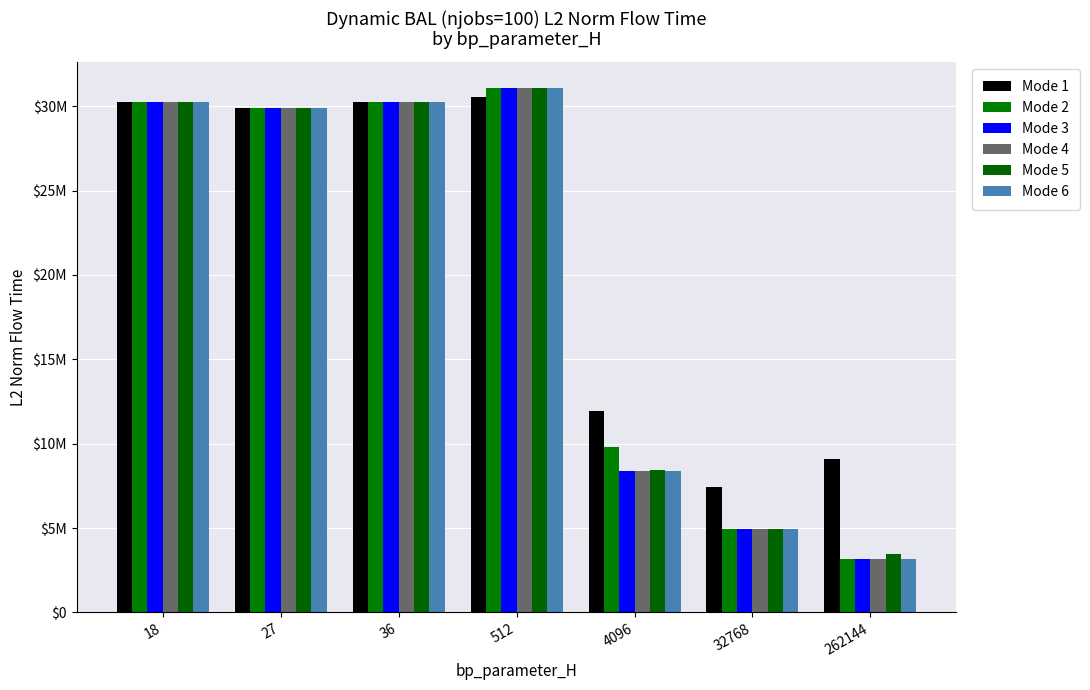

Which category has the highest value across all series?

512